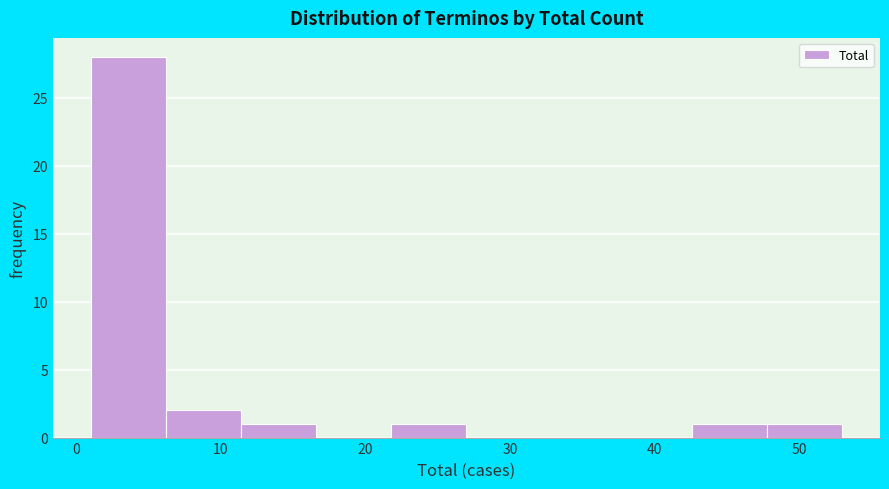

How tall is the bar that spans 21.8 to 27.0 on the x-axis? Neither the bar edges nor the heights are printed on the chart, so give them approximately, as read against the axes.

1